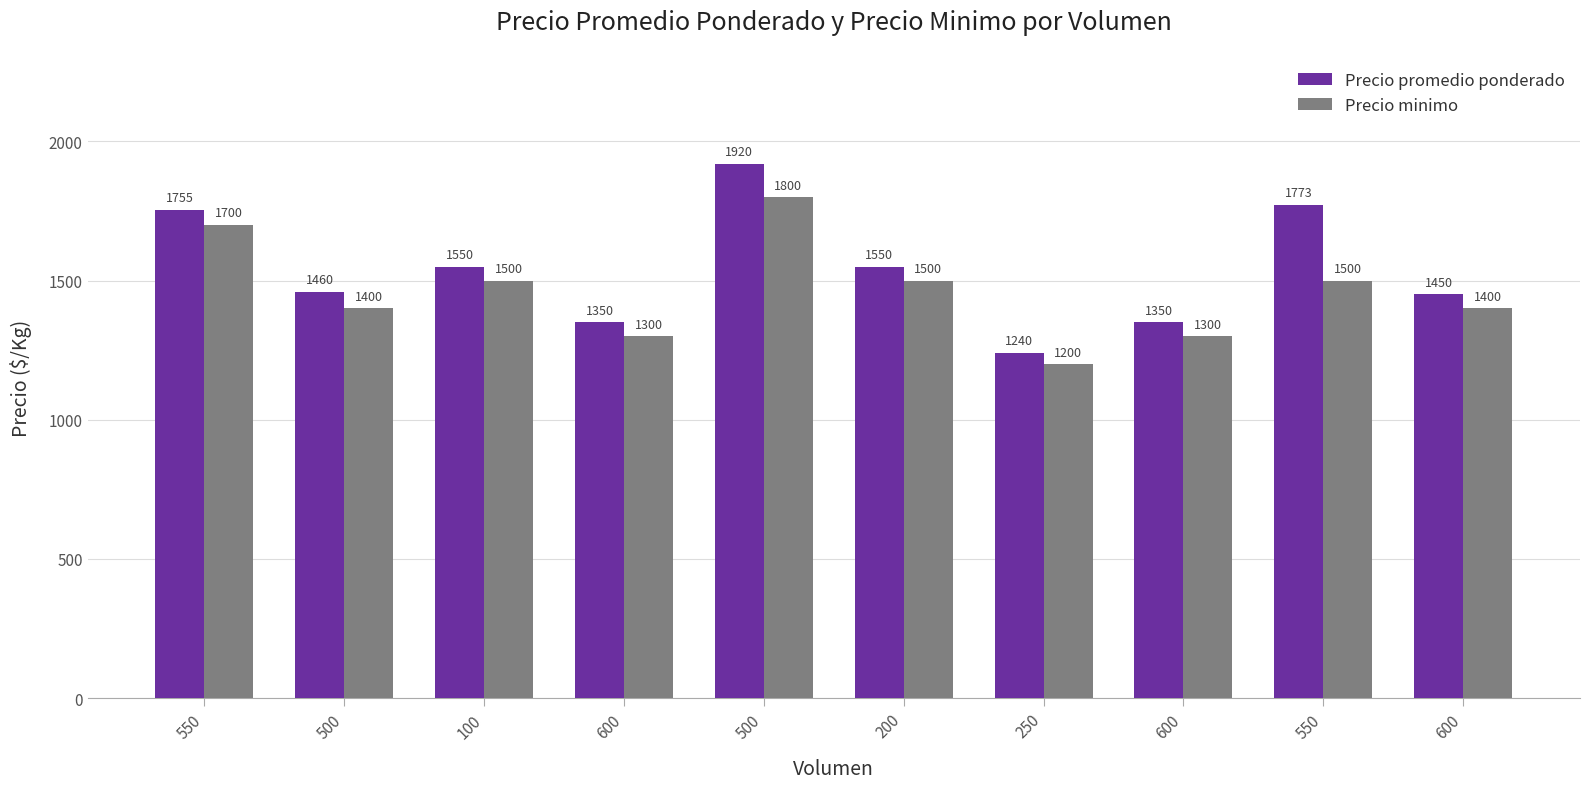

Reading left to right, what are all the values shown in this chart?

Precio promedio ponderado: 550=1755	500=1460	100=1550	600=1350	500=1920	200=1550	250=1240	600=1350	550=1773	600=1450
Precio minimo: 550=1700	500=1400	100=1500	600=1300	500=1800	200=1500	250=1200	600=1300	550=1500	600=1400